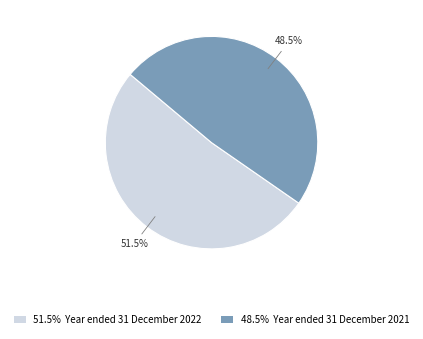

Between 48.5% Year ended 31 December 2021 and 51.5% Year ended 31 December 2022, which is larger?

51.5% Year ended 31 December 2022